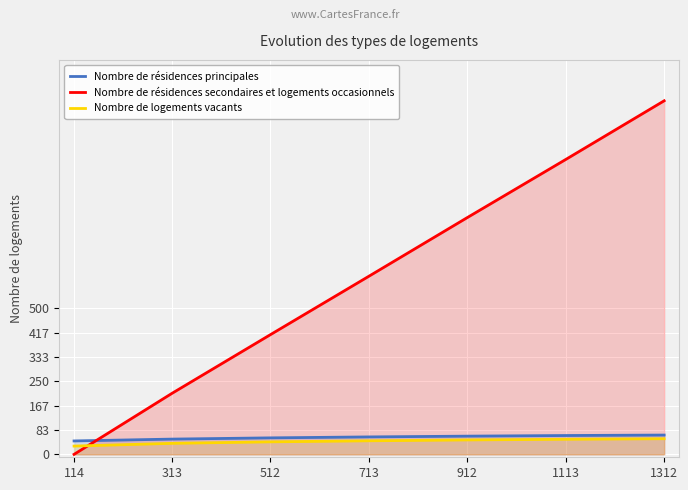

After their last crossing, which series has the higher values: Nombre de logements vacants or Nombre de résidences secondaires et logements occasionnels?

Nombre de résidences secondaires et logements occasionnels